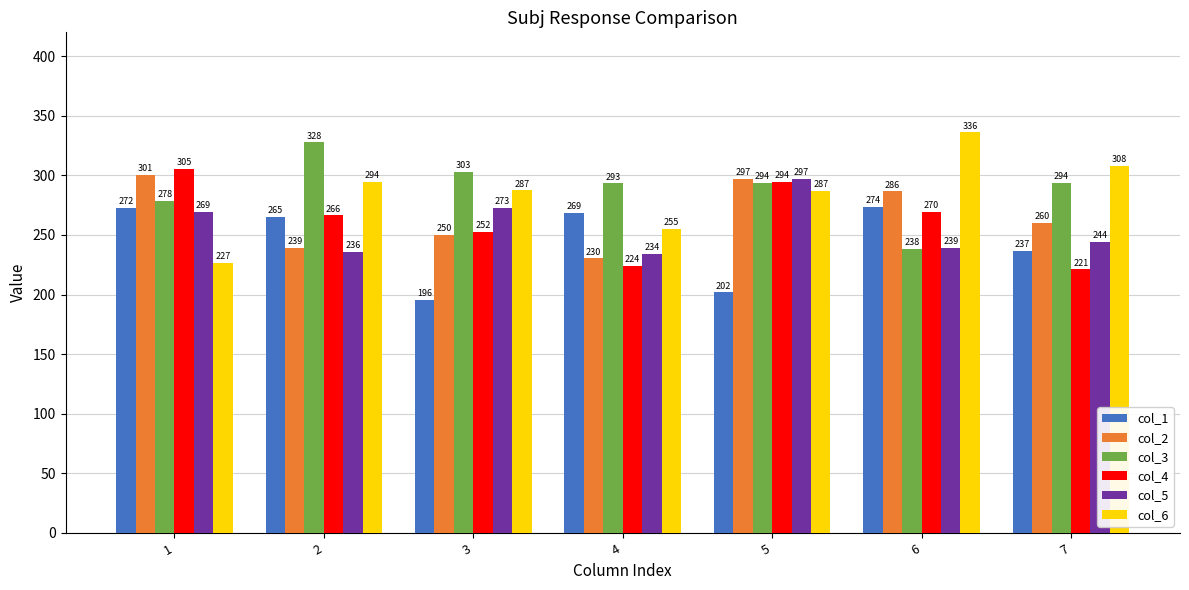

At which label is col_3 closest to 283?

1